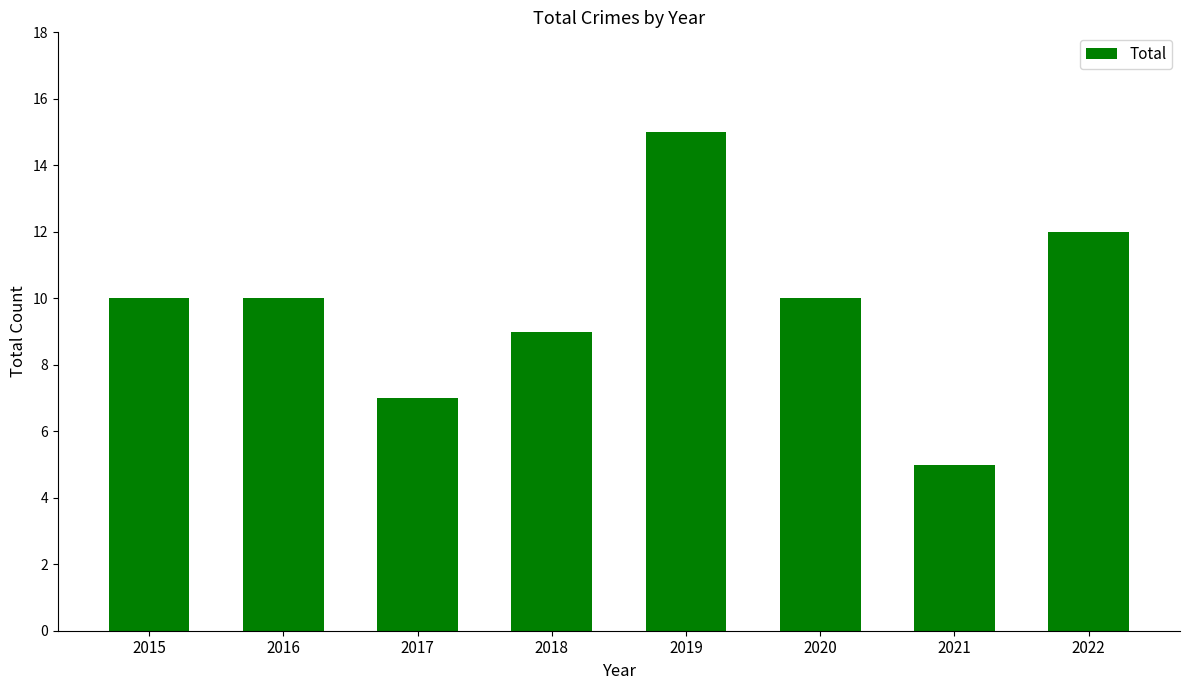

What is the average value?

10